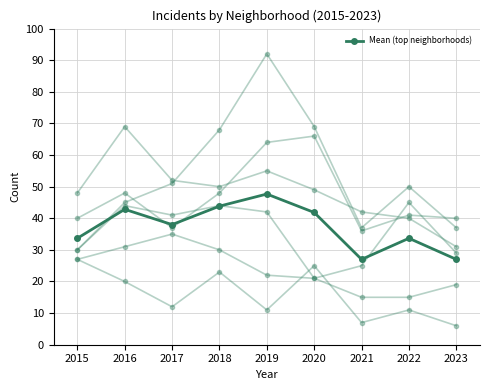

What is the value of the 1st point from the left?

33.7